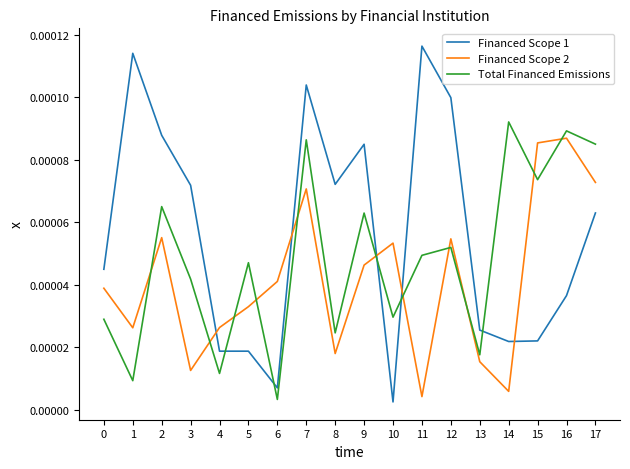

Which series has the largest total across all categories?

Financed Scope 1